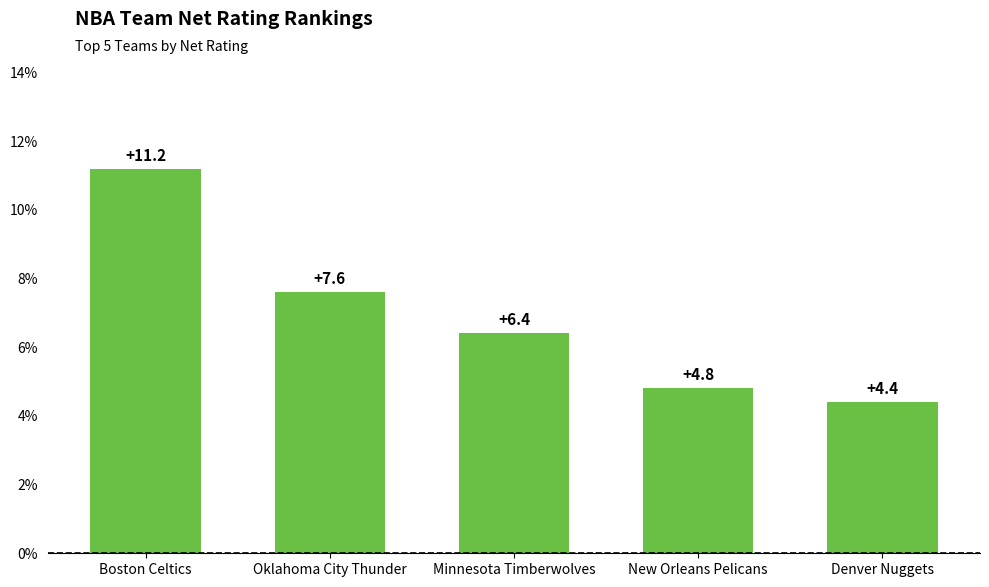

Reading right to left, what are all the values shown in this chart?

4.4	4.8	6.4	7.6	11.2